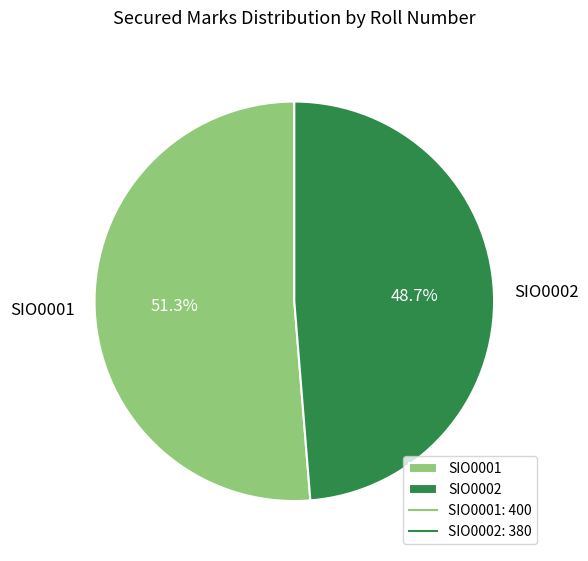

How many segments does this pie chart have?

2